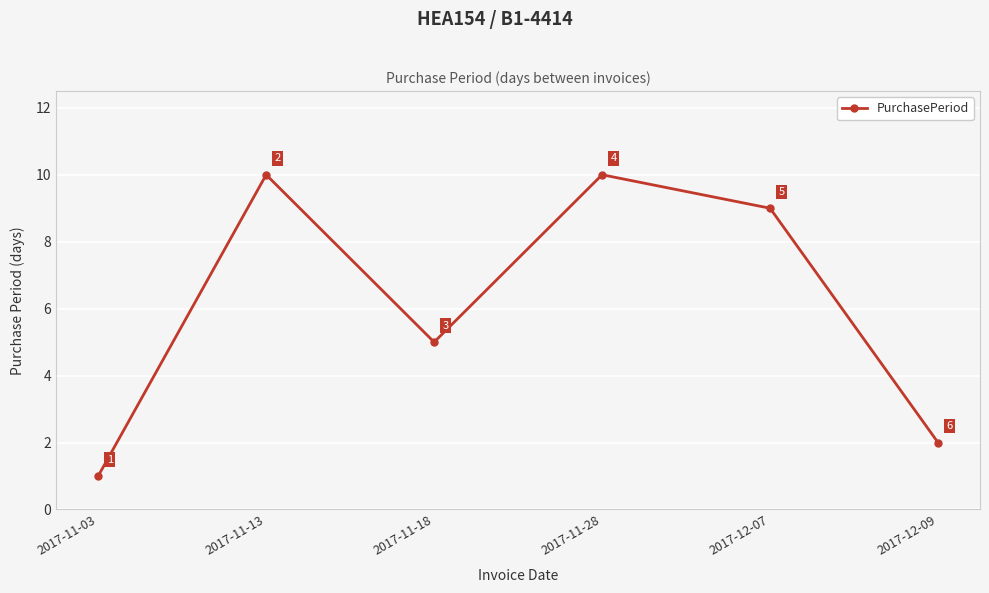

The value at 2017-11-18 is 5. True or false?

True